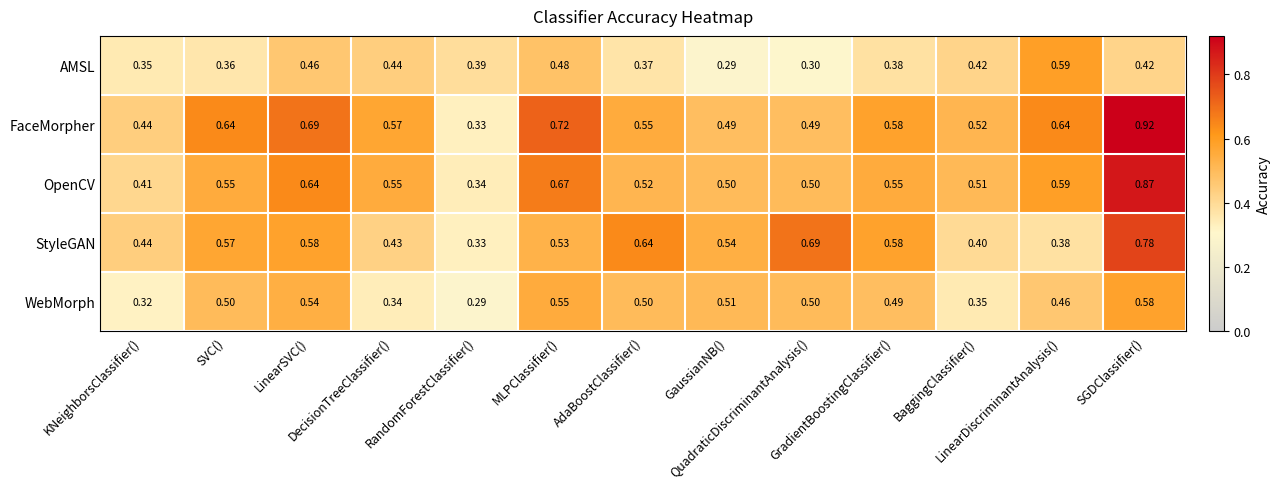

What is the minimum value shown in the chart?

0.3